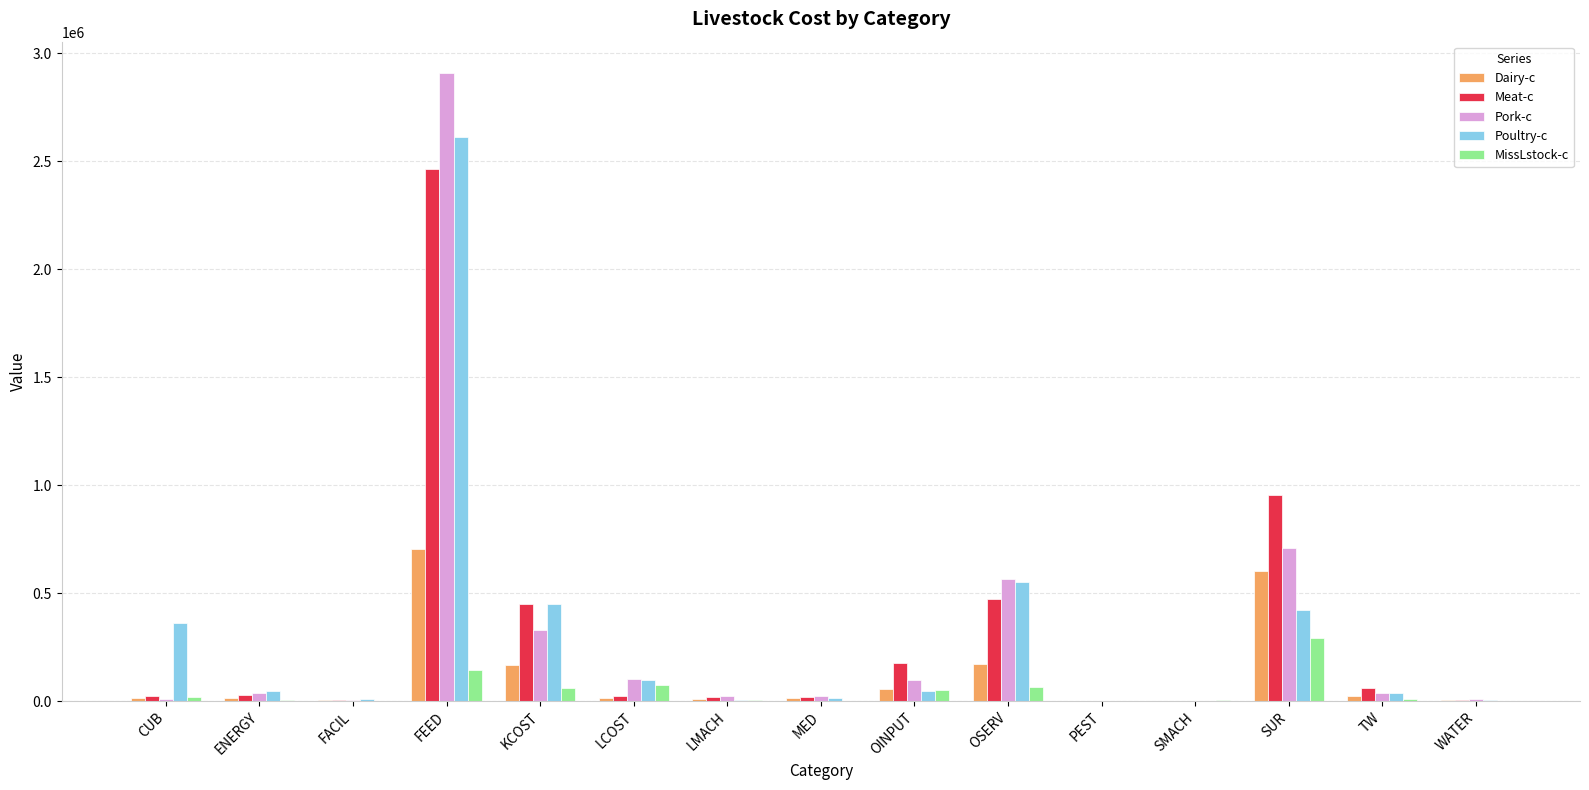

Which series changed the most between KCOST and SUR?

Meat-c